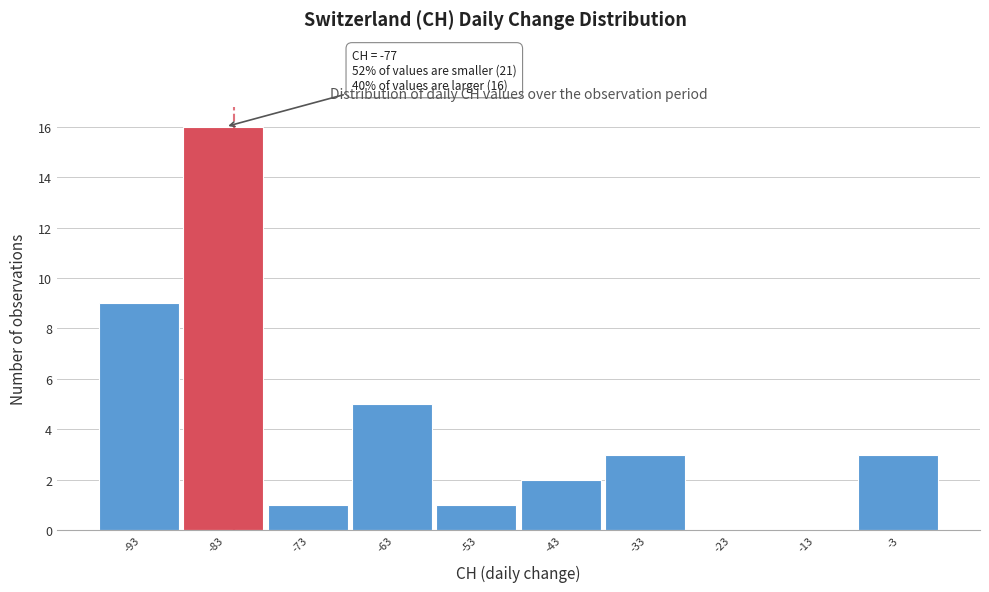

What is the maximum value shown in the chart?

16